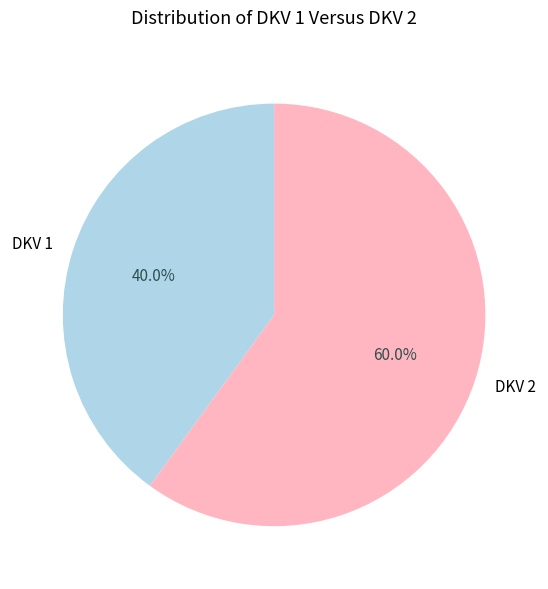

Does DKV 1 represent more than half of the total?

No